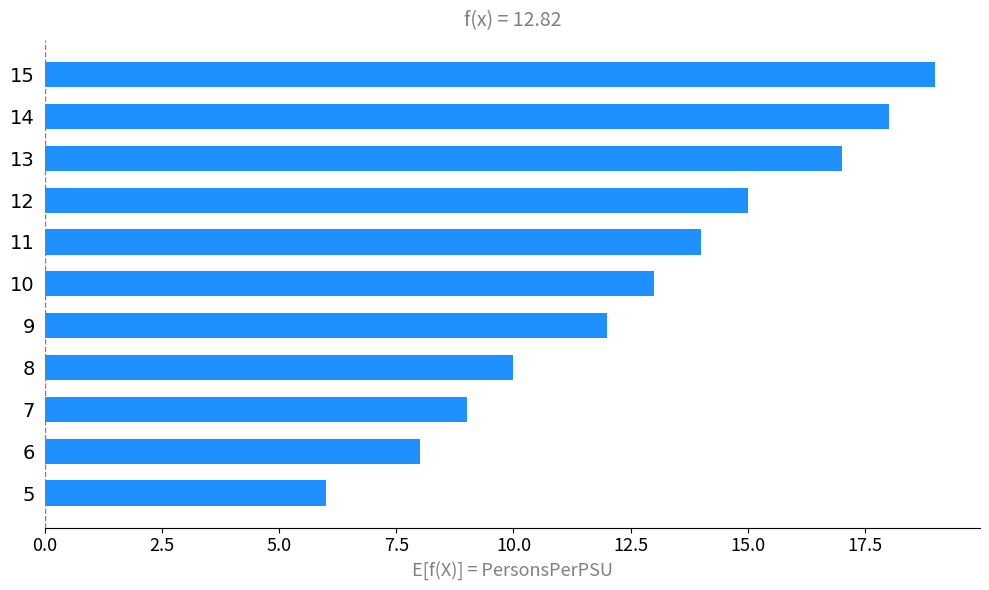

Reading bottom to top, list all the values displayed in this chart.

6	8	9	10	12	13	14	15	17	18	19